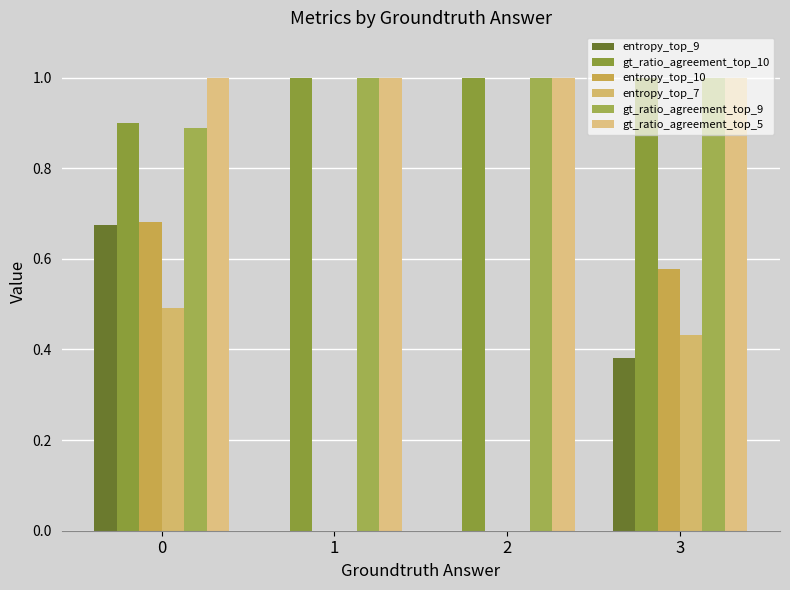

Is the value of entropy_top_7 at 0 greater than the value of gt_ratio_agreement_top_10 at 3?

No